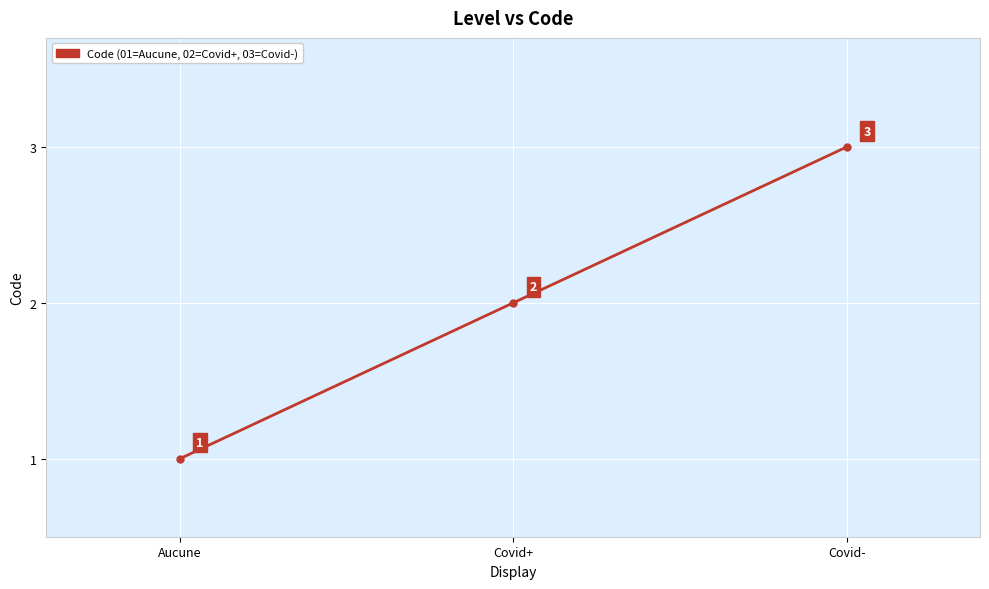

Reading left to right, extract all data points from this chart.

1	2	3